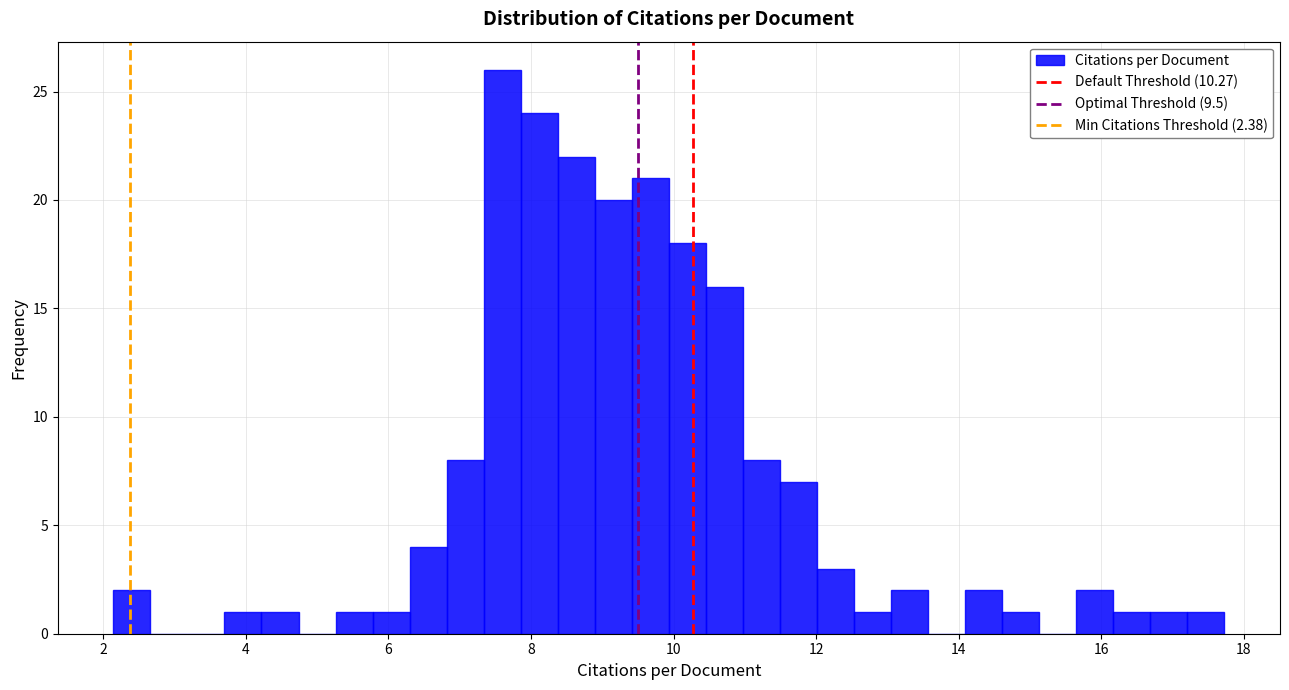

Around what value on the x-axis is the tallest bar? Give the approximate position of its centre, as read against the axis.

7.6